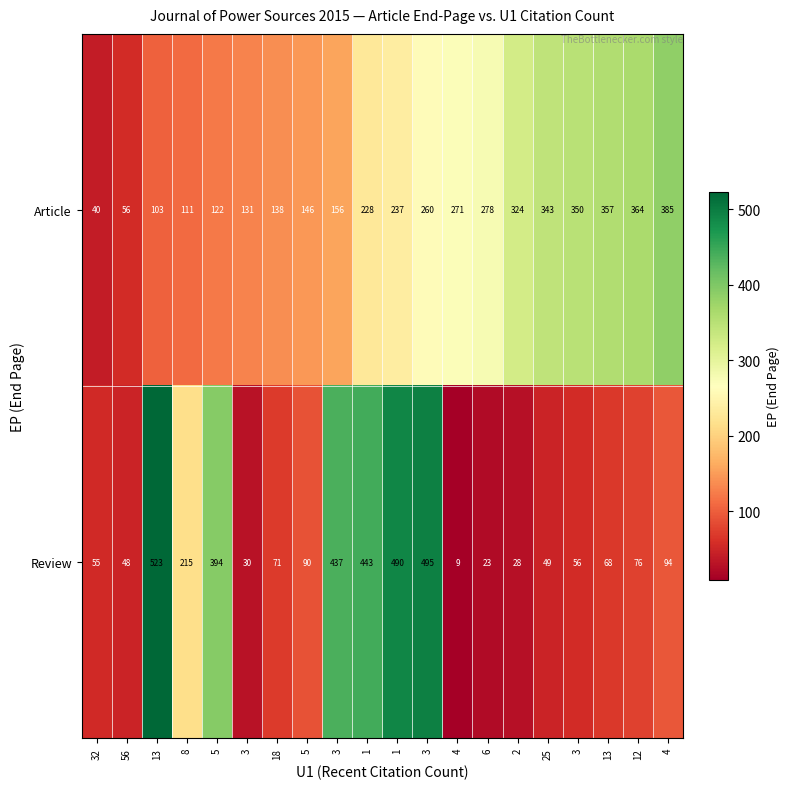

At which category is the sum across all series the highest?

3